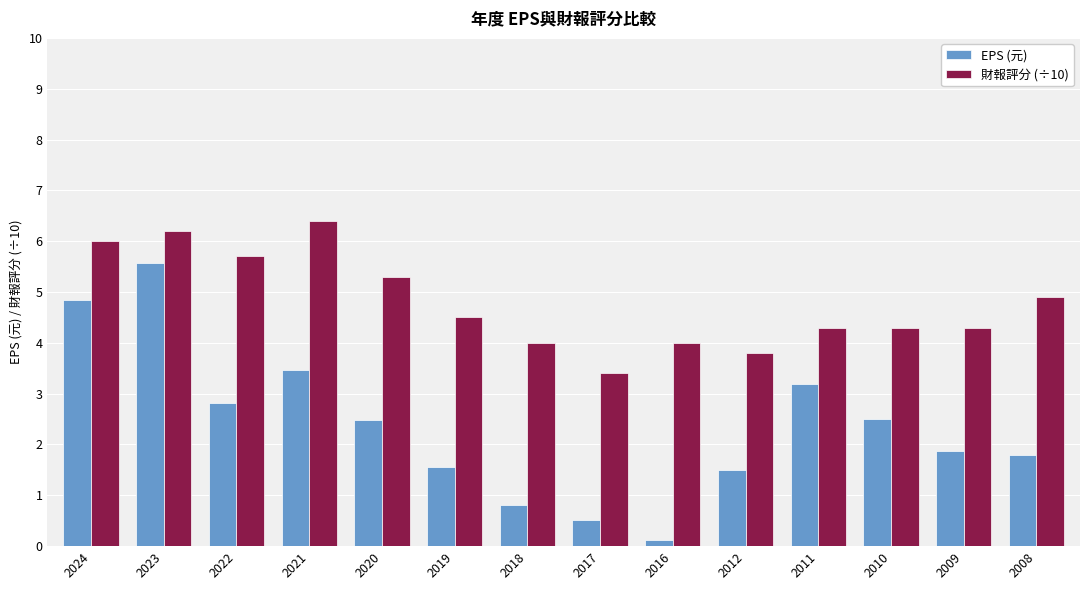

The value of 財報評分 (÷10) at 2008 is 4.9. True or false?

True